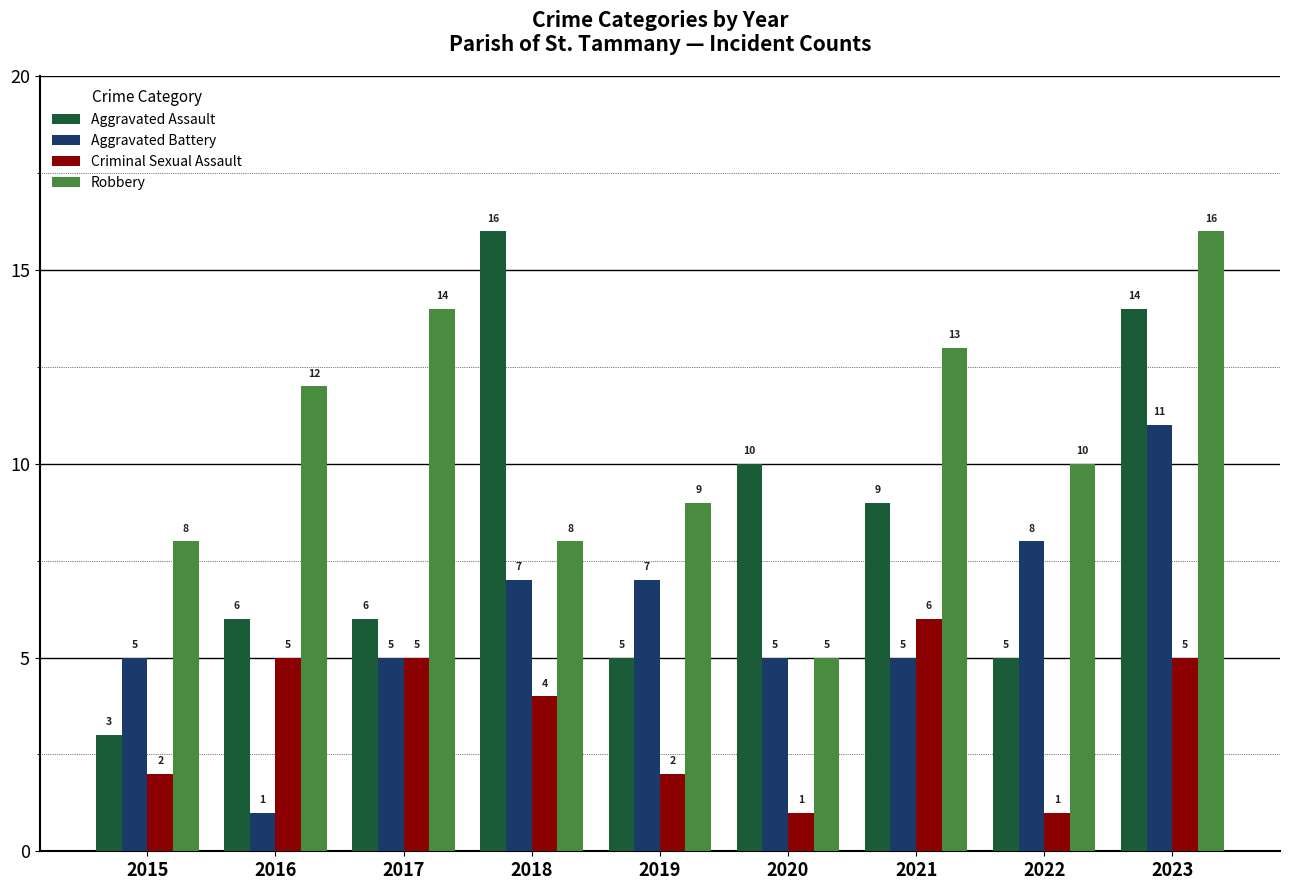

What is the spread (max minus min) of values at 2018?

12